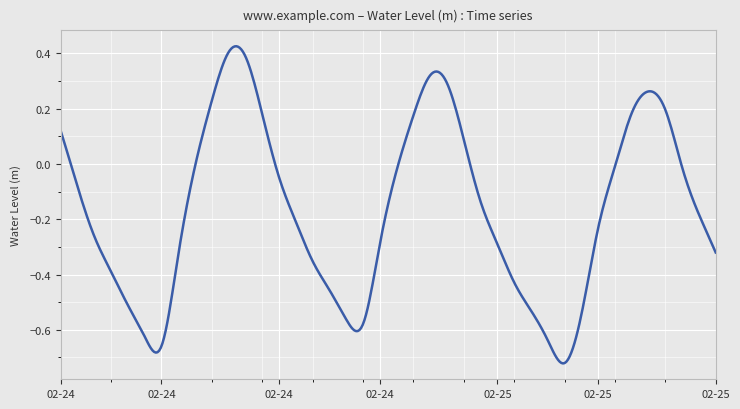

What is the difference between the maximum and minimum values?

1.1